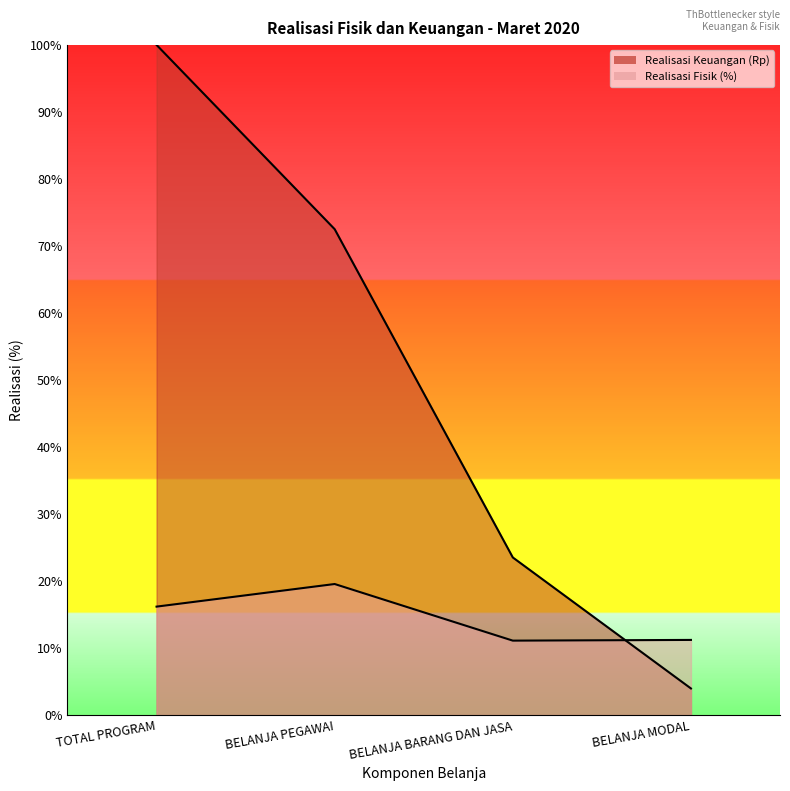

At which category is the sum across all series the highest?

TOTAL PROGRAM